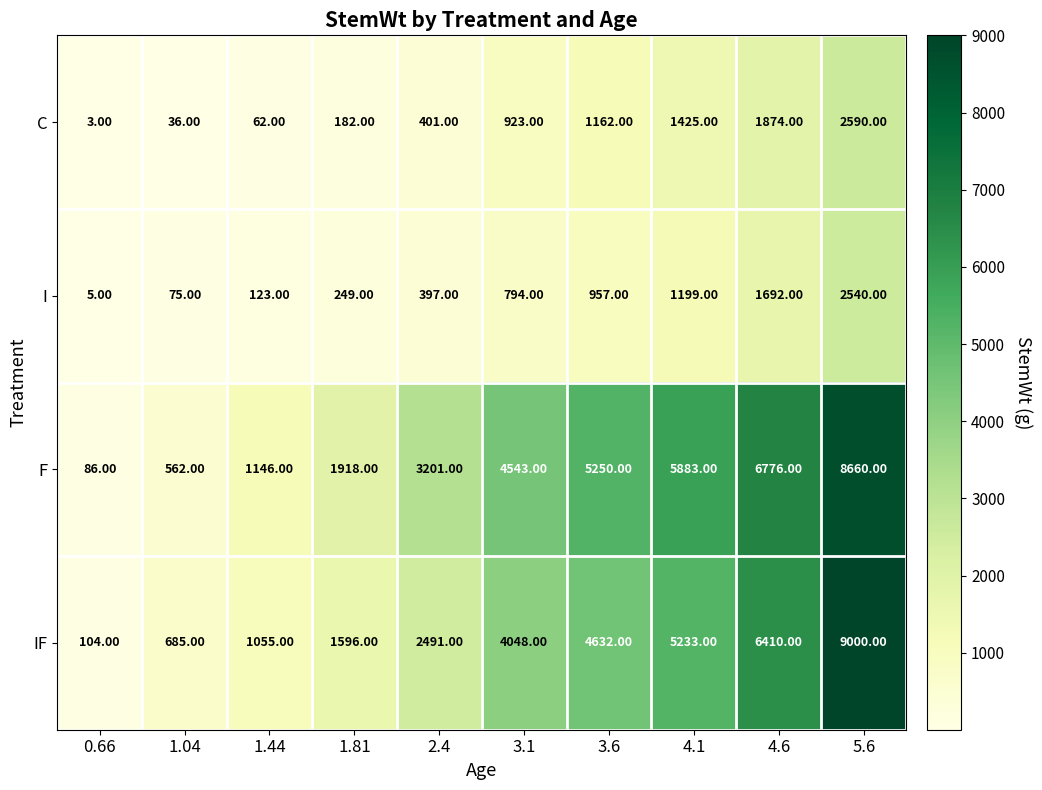

At how many categories does at least one series exceed 8387?

1